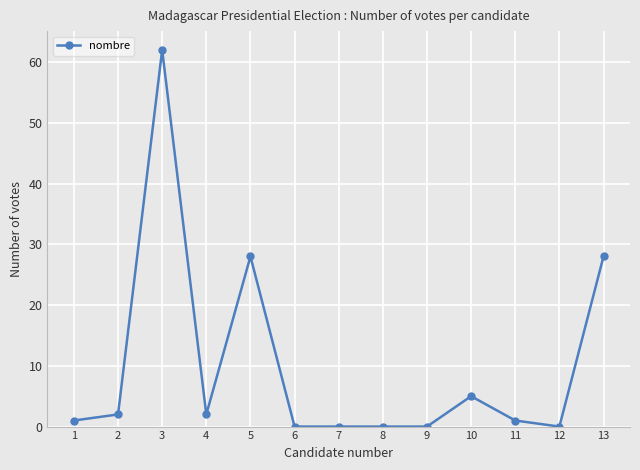

What is the difference between the values at 5 and 2?

26